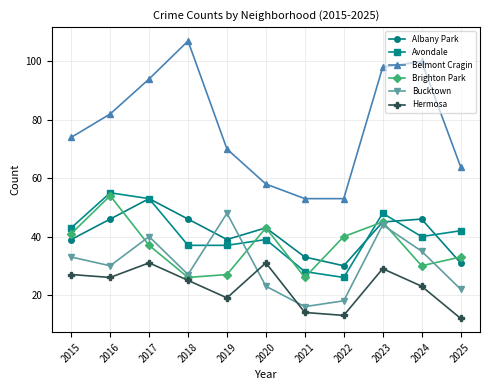

Which series changed the most between 2021 and 2024?

Belmont Cragin